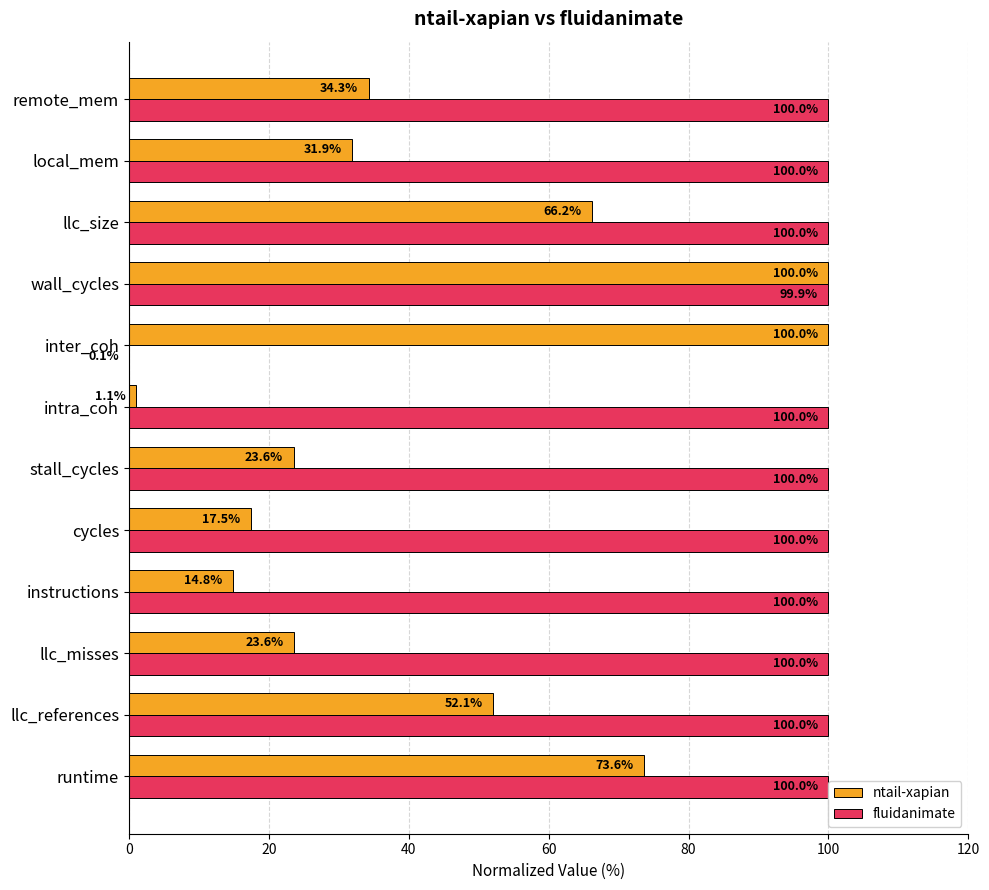

The ntail-xapian series shows 1.8 at intra_coh. True or false?

False